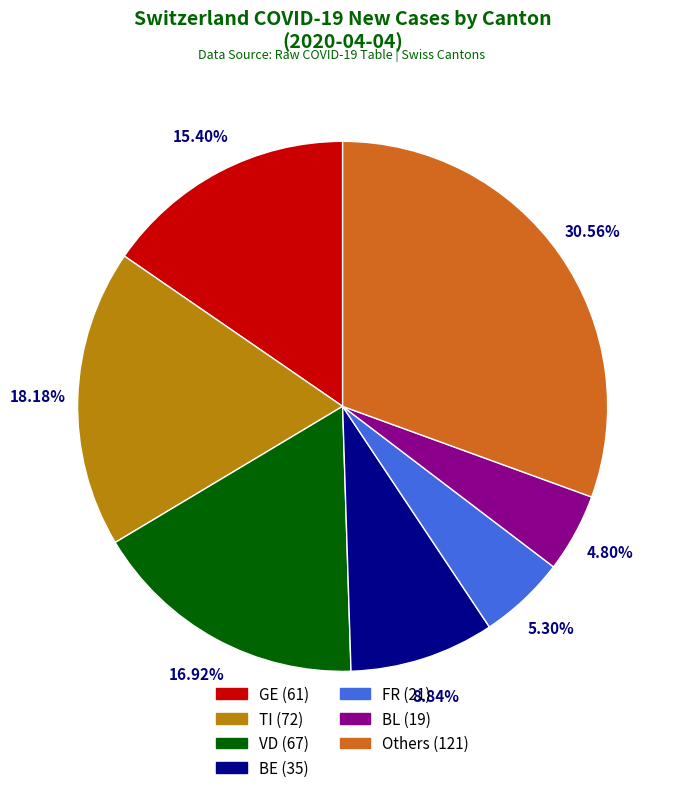

How many segments does this pie chart have?

7